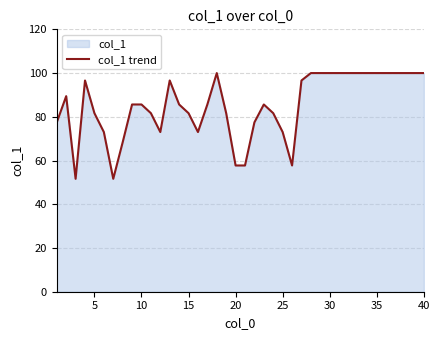

Which has a higher value, 30 or 20?

30